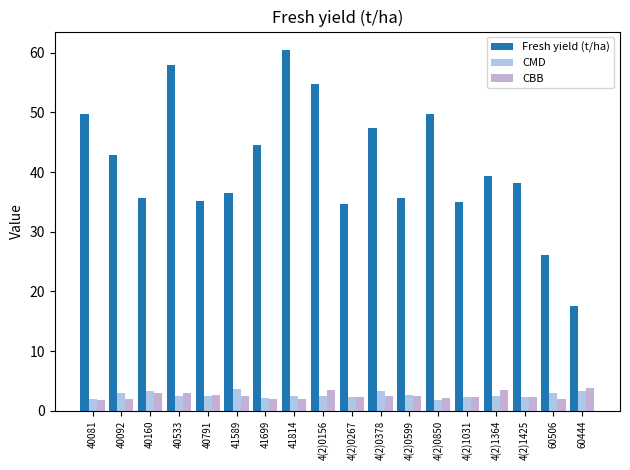

What are all the series names shown in the legend?

Fresh yield (t/ha), CMD, CBB